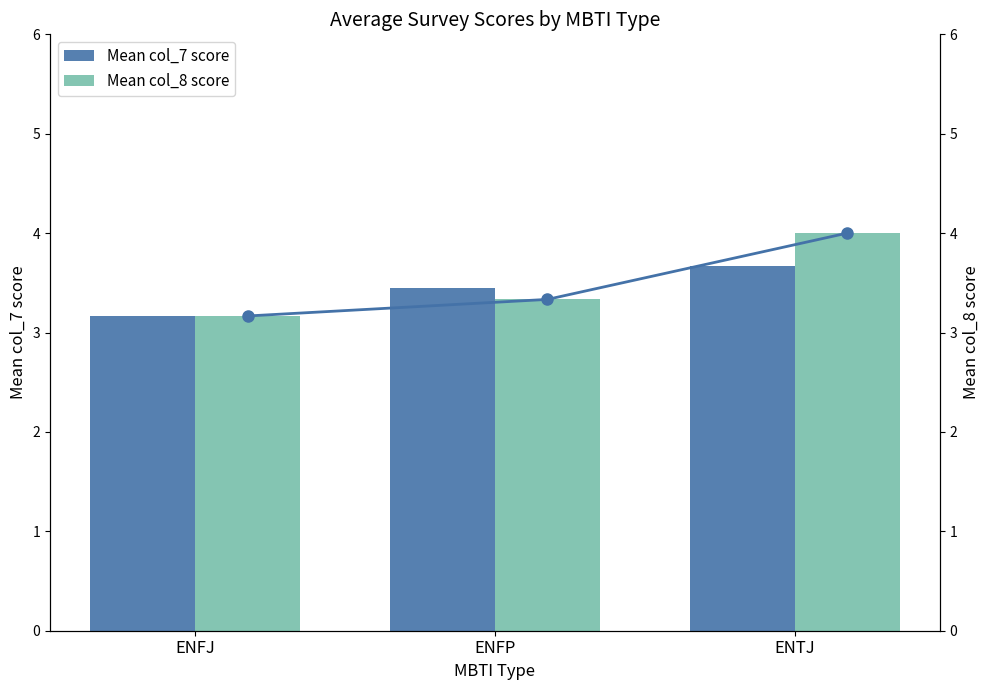

Reading left to right, transcribe all the data shown in this chart.

Mean col_7 score: 3.2	3.4	3.7
Mean col_8 score: 3.2	3.3	4.0